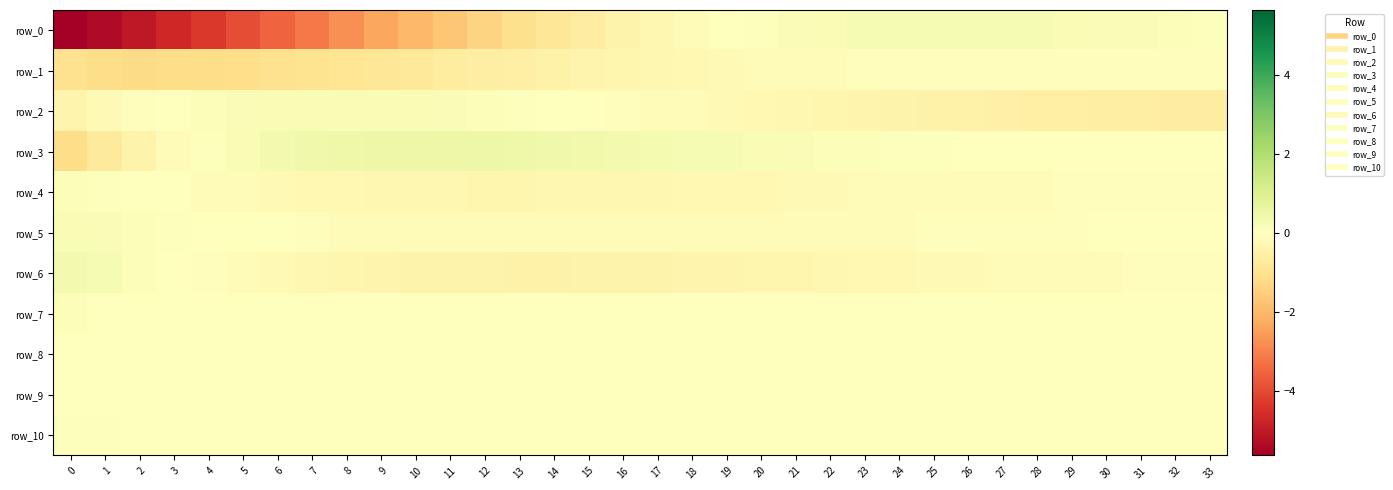

List the labels in order of row_8 value, largest first.

1, 2, 3, 4, 5, 25, 24, 26, 23, 6, 27, 22, 28, 21, 29, 30, 20, 31, 0, 19, 32, 33, 18, 17, 7, 16, 15, 8, 14, 13, 9, 12, 10, 11